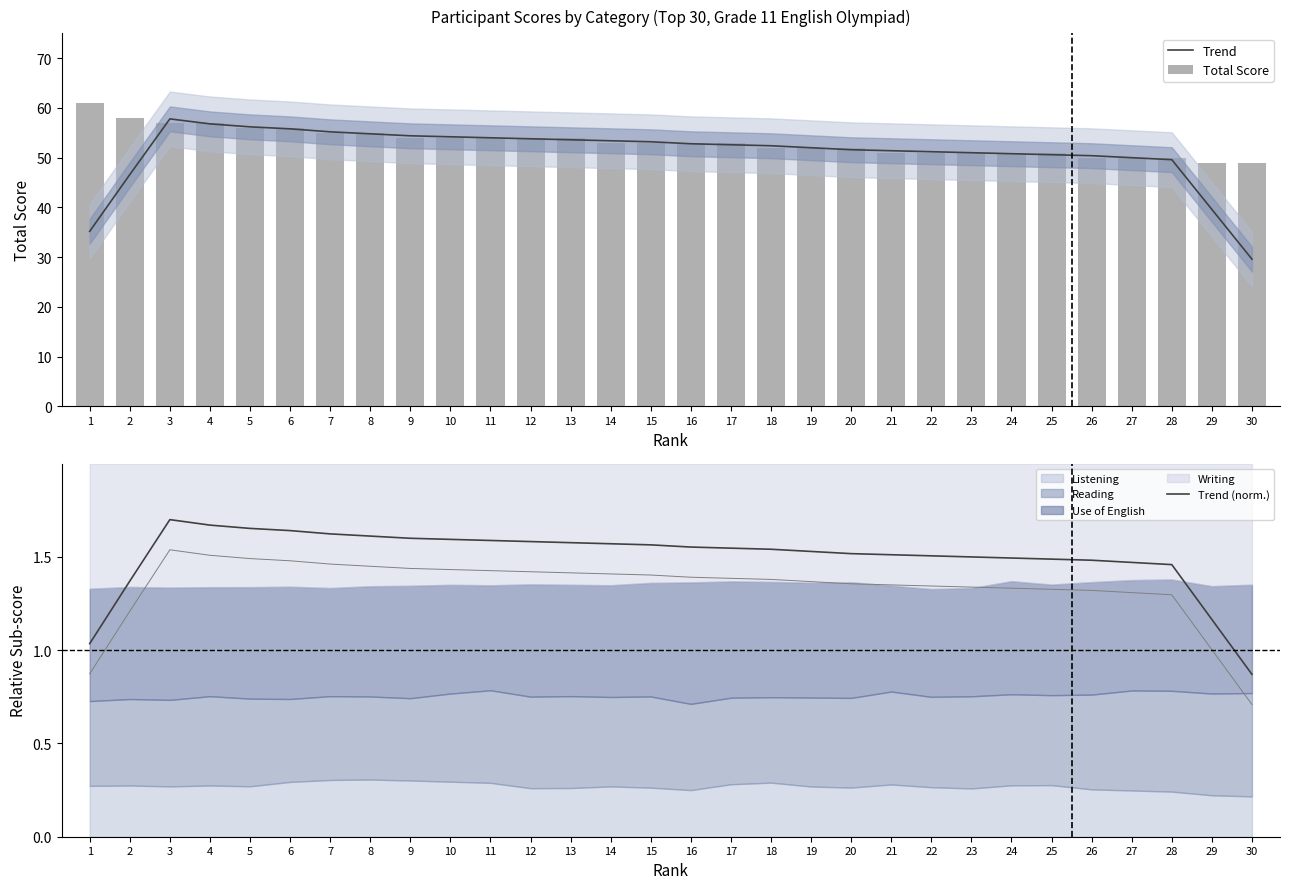

How many categories are shown in the chart?

30